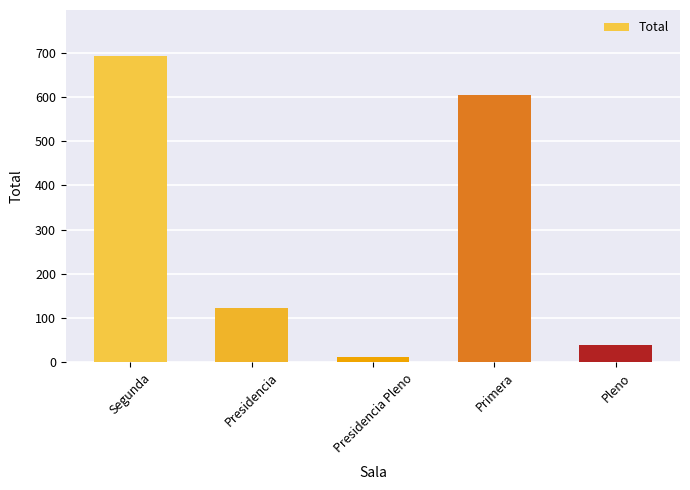

What position from the left is Segunda?

1